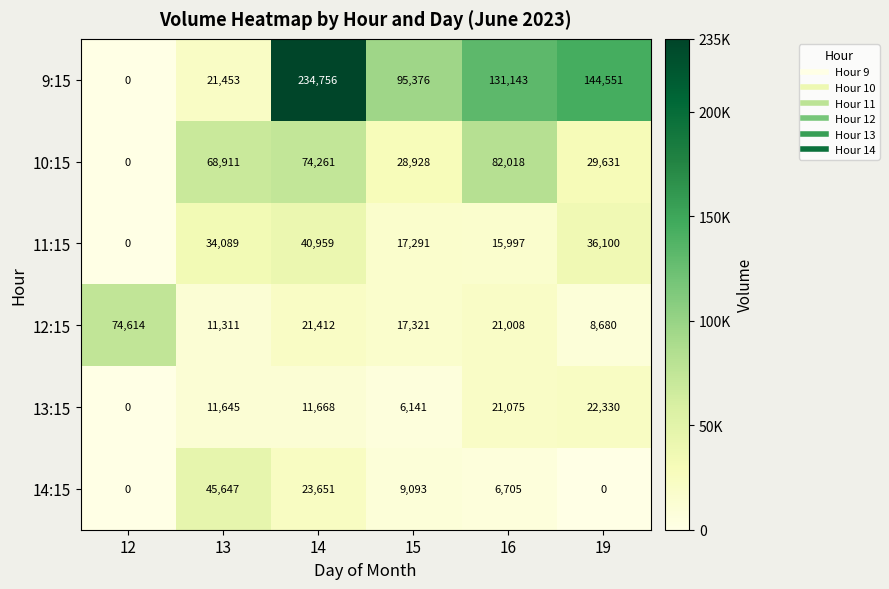

How many data points in 9:15 are less than 131143?

3